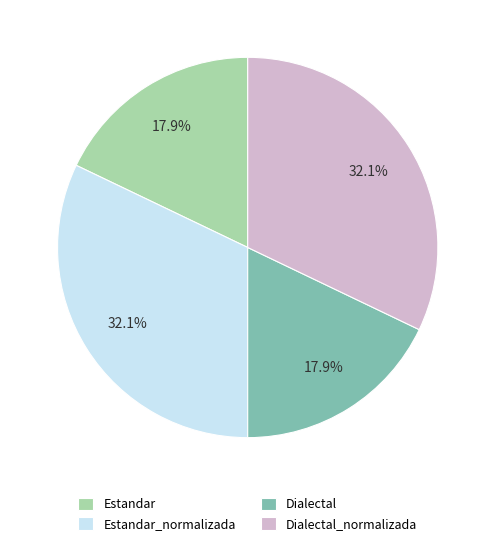

What portion of the pie excludes Dialectal_normalizada?

67.9%